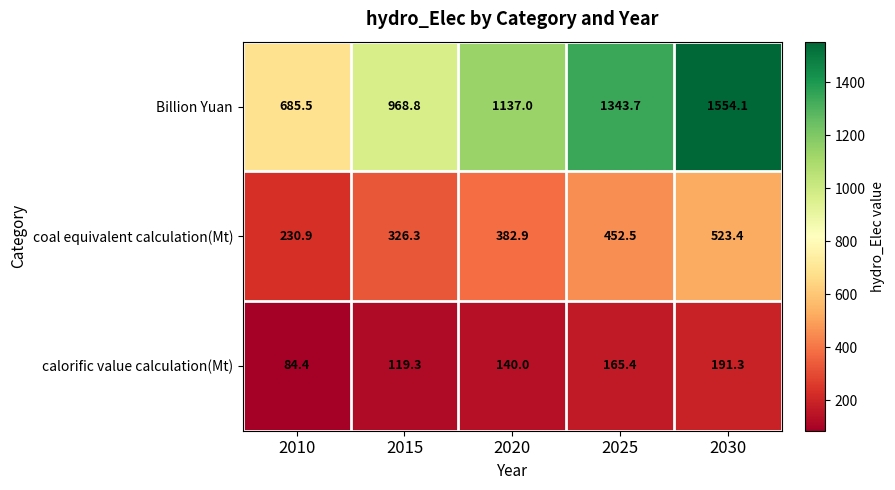

What is the difference between the second highest and minimum values in the Billion Yuan series?

658.2